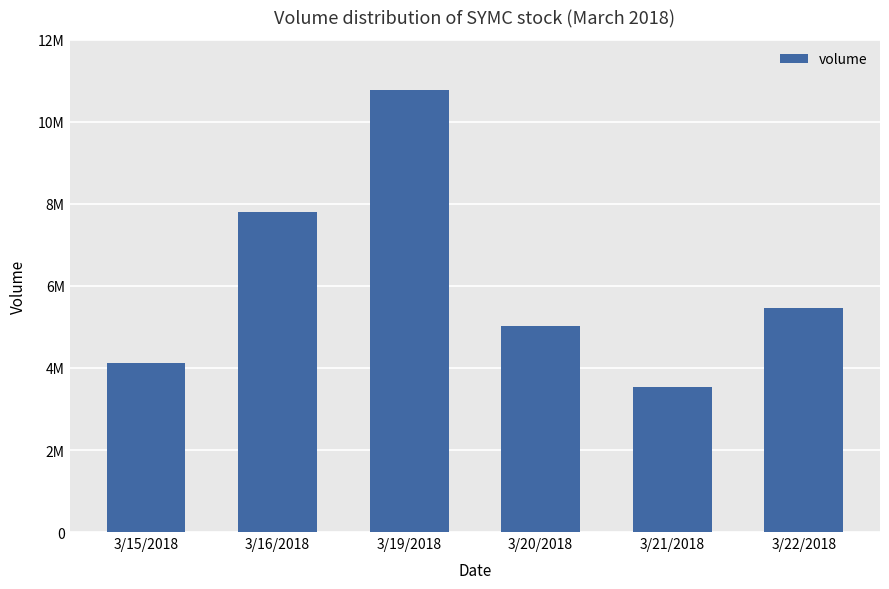

Are the bars horizontal?

No